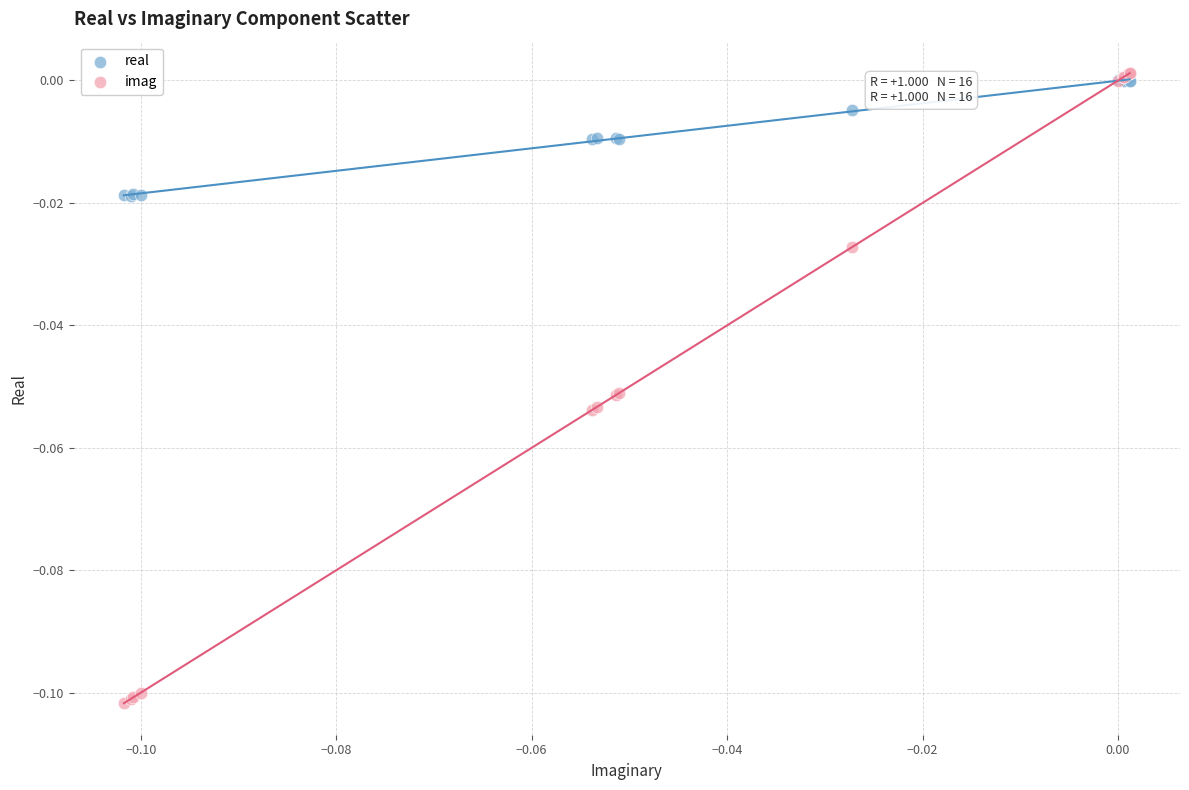

Which series contains the lowest Y value?

imag